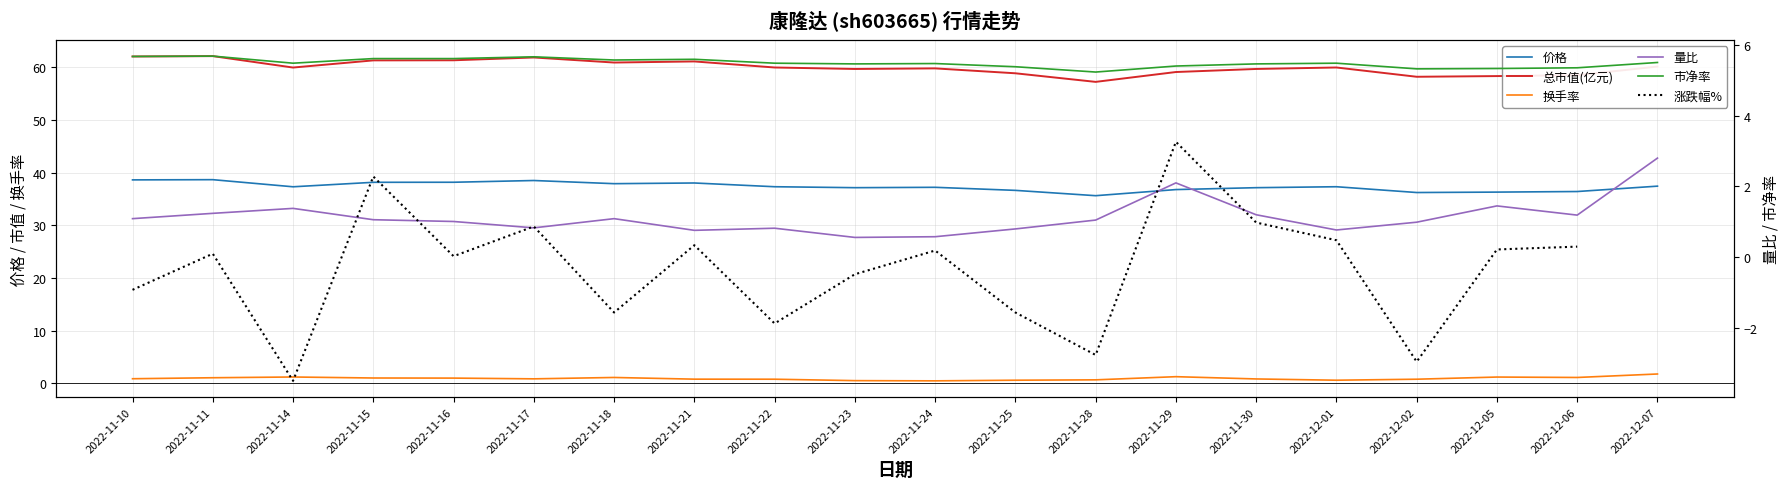

What is the spread (max minus min) of values at 2022-11-29?

57.8